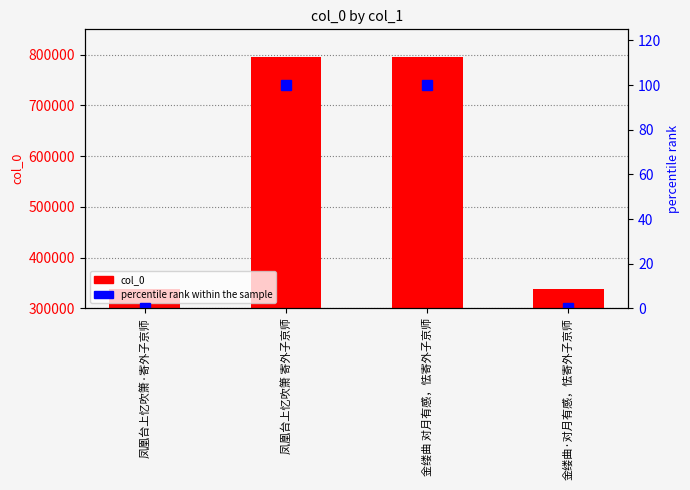

Rank the series at 金缕曲·对月有感，怯寄外子京师 from highest to lowest value.

col_0, percentile rank within the sample